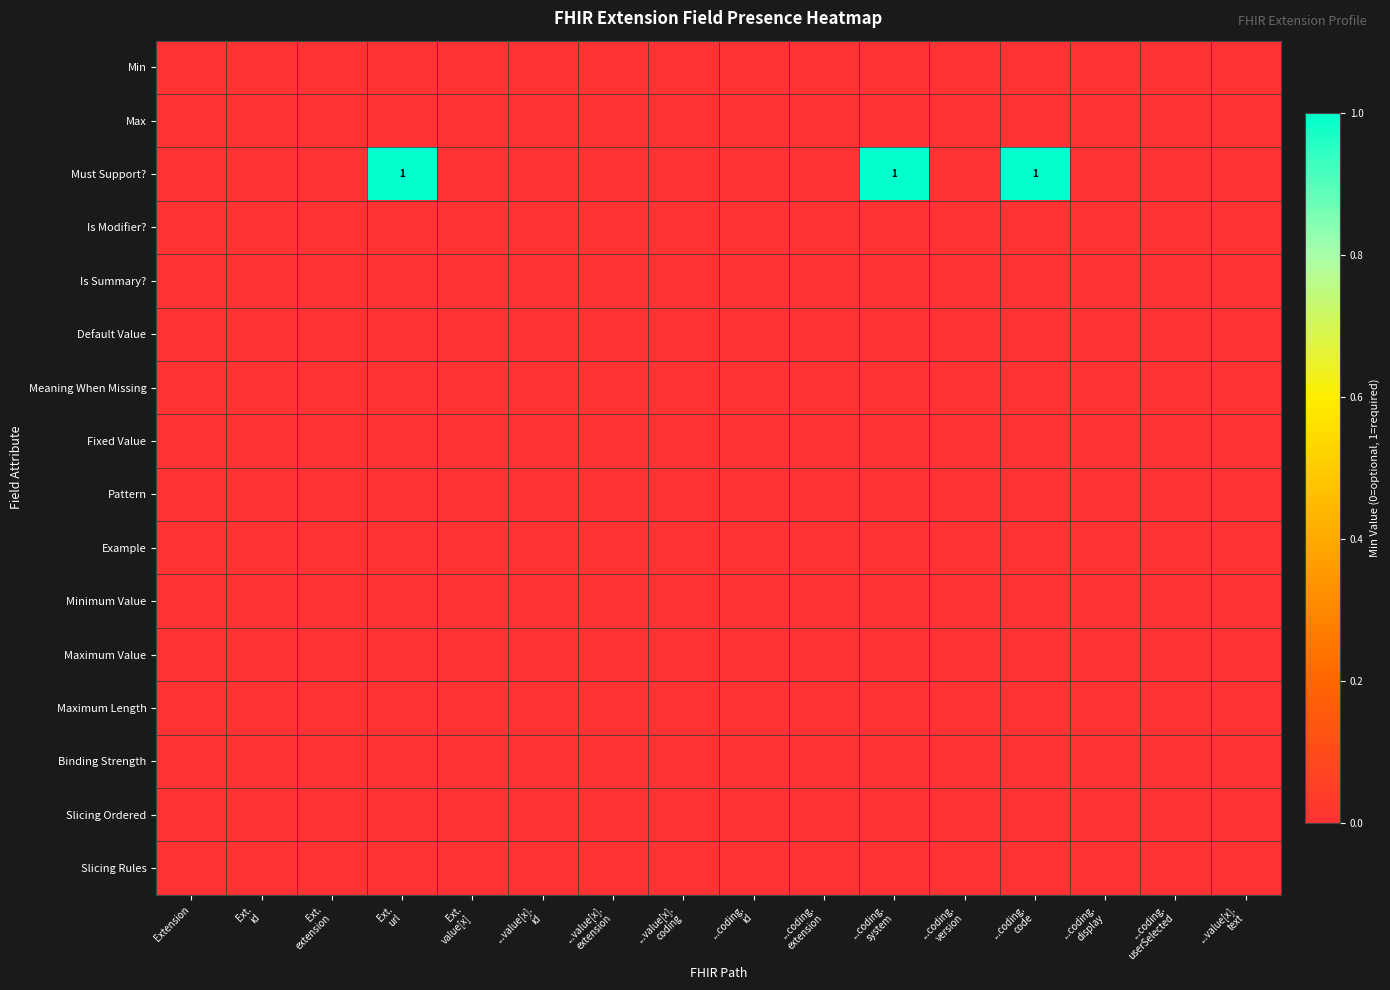

Where is Example nearest to the value 0?

Extension